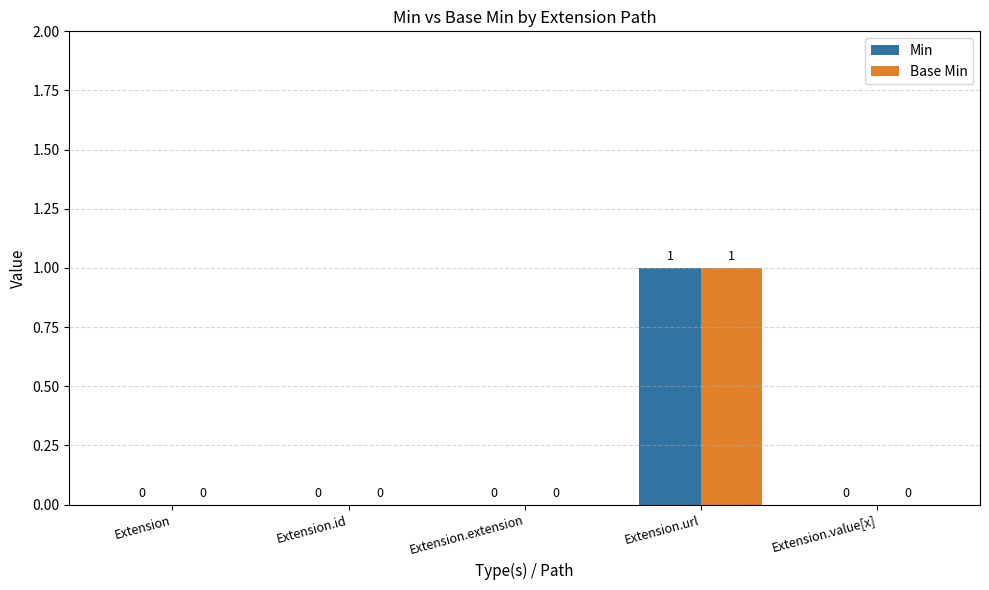

Which category has the highest value in the Base Min series?

Extension.url